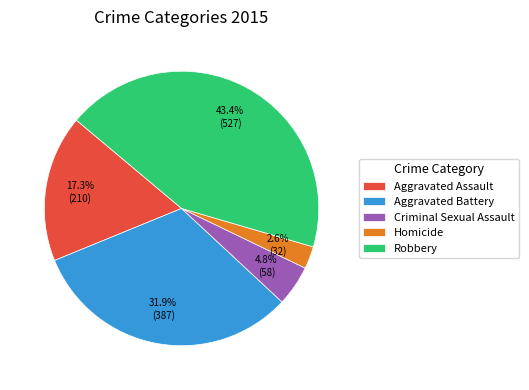

To the nearest percent, what portion does Robbery represent?

43%